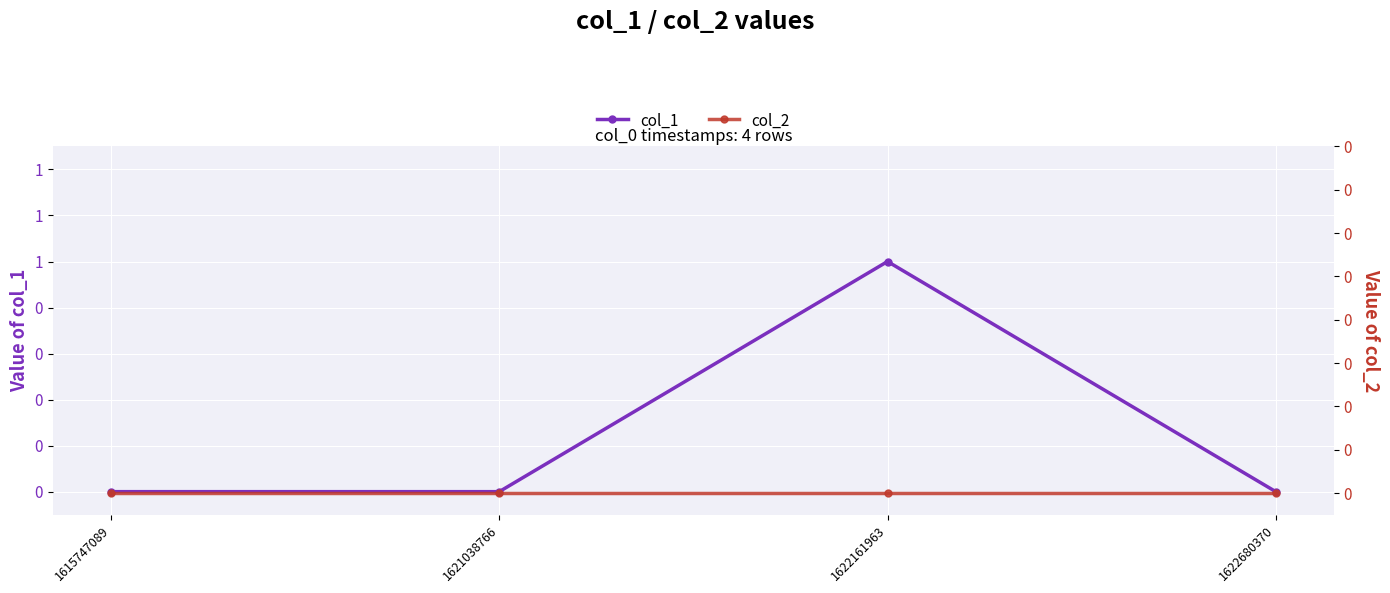

Reading left to right, list all the values displayed in this chart.

col_1: 0	0	1	0
col_2: 0	0	0	0